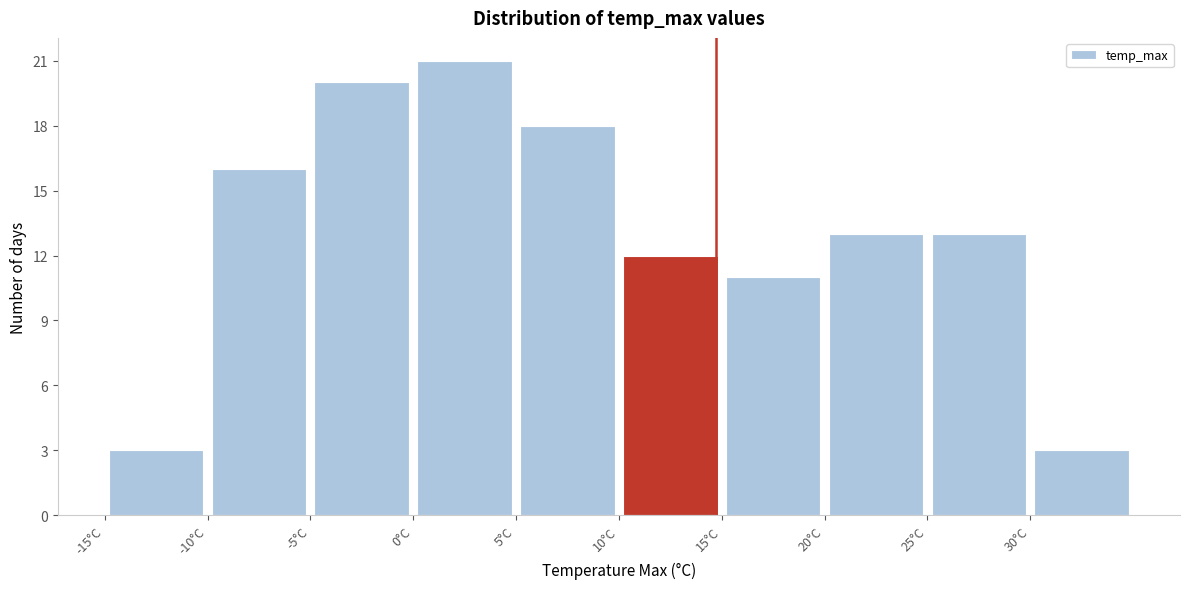

Reading left to right, list every bar in this chart as the range it spans on the x-axis followed by its height. The values are not printed on the chart, so give them approximately, as read against the axis.

-15 to -10: 3
-10 to -5: 16
-5 to 0: 20
0 to 5: 21
5 to 10: 18
10 to 15: 12
15 to 20: 11
20 to 25: 13
25 to 30: 13
30 to 35: 3